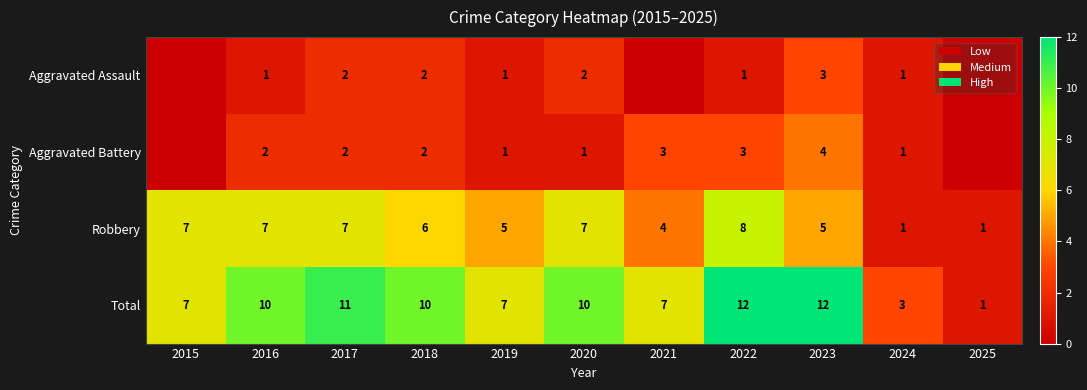

What is the greatest value displayed?

12